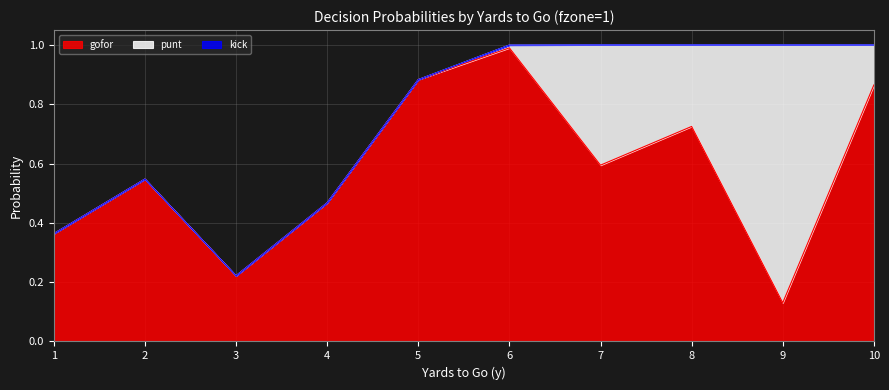

What is the highest value of the punt series?

0.9